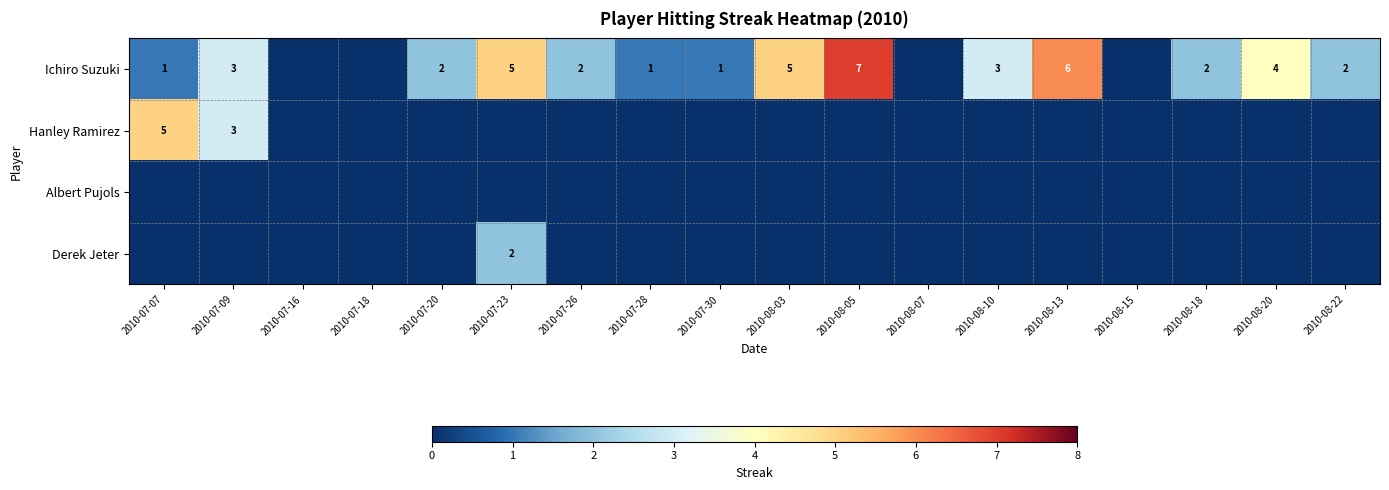

The value of Ichiro Suzuki at 2010-07-30 is 1. True or false?

True